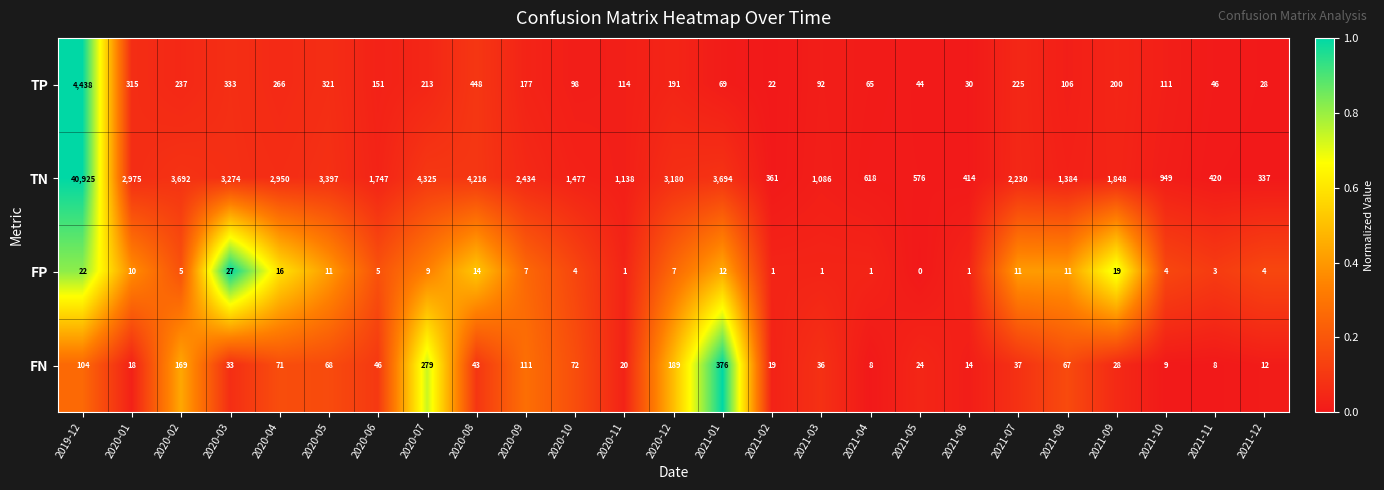

At which category is the sum across all series the highest?

2019-12